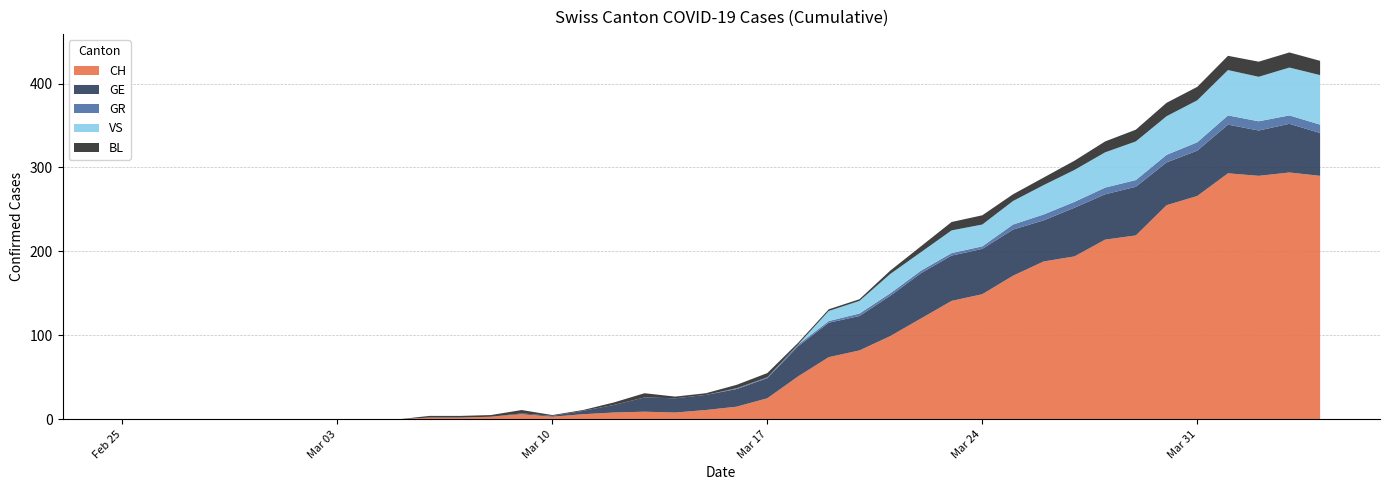

Reading left to right, what are all the values shown in this chart?

CH: 2020-02-25=0	2020-02-26=0	2020-02-27=0	2020-02-28=0	2020-02-29=0	2020-03-01=0	2020-03-02=0	2020-03-03=0	2020-03-04=0	2020-03-05=0	2020-03-06=2	2020-03-07=2	2020-03-08=3	2020-03-09=6	2020-03-10=3	2020-03-11=6	2020-03-12=8	2020-03-13=9	2020-03-14=8	2020-03-15=11	2020-03-16=15	2020-03-17=25	2020-03-18=51	2020-03-19=74	2020-03-20=82	2020-03-21=99	2020-03-22=120	2020-03-23=141	2020-03-24=149	2020-03-25=171	2020-03-26=188	2020-03-27=194	2020-03-28=214	2020-03-29=219	2020-03-30=255	2020-03-31=266	2020-04-01=293	2020-04-02=290	2020-04-03=294	2020-04-04=290
GR: 2020-02-25=0	2020-02-26=0	2020-02-27=0	2020-02-28=0	2020-02-29=0	2020-03-01=0	2020-03-02=0	2020-03-03=0	2020-03-04=0	2020-03-05=0	2020-03-06=0	2020-03-07=0	2020-03-08=0	2020-03-09=0	2020-03-10=0	2020-03-11=0	2020-03-12=0	2020-03-13=0	2020-03-14=0	2020-03-15=0	2020-03-16=1	2020-03-17=1	2020-03-18=2	2020-03-19=2	2020-03-20=3	2020-03-21=3	2020-03-22=3	2020-03-23=3	2020-03-24=3	2020-03-25=6	2020-03-26=7	2020-03-27=7	2020-03-28=8	2020-03-29=8	2020-03-30=9	2020-03-31=10	2020-04-01=11	2020-04-02=11	2020-04-03=10	2020-04-04=10
VS: 2020-02-25=0	2020-02-26=0	2020-02-27=0	2020-02-28=0	2020-02-29=0	2020-03-01=0	2020-03-02=0	2020-03-03=0	2020-03-04=0	2020-03-05=0	2020-03-06=0	2020-03-07=0	2020-03-08=0	2020-03-09=0	2020-03-10=0	2020-03-11=0	2020-03-12=0	2020-03-13=0	2020-03-14=0	2020-03-15=0	2020-03-16=0	2020-03-17=0	2020-03-18=0	2020-03-19=12	2020-03-20=15	2020-03-21=23	2020-03-22=22	2020-03-23=27	2020-03-24=26	2020-03-25=28	2020-03-26=35	2020-03-27=38	2020-03-28=42	2020-03-29=46	2020-03-30=46	2020-03-31=50	2020-04-01=54	2020-04-02=53	2020-04-03=57	2020-04-04=59
BL: 2020-02-25=0	2020-02-26=0	2020-02-27=0	2020-02-28=0	2020-02-29=0	2020-03-01=0	2020-03-02=0	2020-03-03=0	2020-03-04=0	2020-03-05=0	2020-03-06=2	2020-03-07=2	2020-03-08=2	2020-03-09=4	2020-03-10=1	2020-03-11=1	2020-03-12=3	2020-03-13=5	2020-03-14=2	2020-03-15=2	2020-03-16=4	2020-03-17=5	2020-03-18=2	2020-03-19=2	2020-03-20=2	2020-03-21=4	2020-03-22=7	2020-03-23=10	2020-03-24=11	2020-03-25=8	2020-03-26=9	2020-03-27=11	2020-03-28=13	2020-03-29=14	2020-03-30=16	2020-03-31=16	2020-04-01=17	2020-04-02=18	2020-04-03=18	2020-04-04=17
GE: 2020-02-25=0	2020-02-26=0	2020-02-27=0	2020-02-28=0	2020-02-29=0	2020-03-01=0	2020-03-02=0	2020-03-03=0	2020-03-04=0	2020-03-05=0	2020-03-06=0	2020-03-07=0	2020-03-08=0	2020-03-09=1	2020-03-10=1	2020-03-11=4	2020-03-12=9	2020-03-13=17	2020-03-14=17	2020-03-15=18	2020-03-16=21	2020-03-17=24	2020-03-18=36	2020-03-19=41	2020-03-20=41	2020-03-21=48	2020-03-22=54	2020-03-23=54	2020-03-24=54	2020-03-25=55	2020-03-26=49	2020-03-27=58	2020-03-28=54	2020-03-29=58	2020-03-30=51	2020-03-31=54	2020-04-01=58	2020-04-02=54	2020-04-03=58	2020-04-04=51